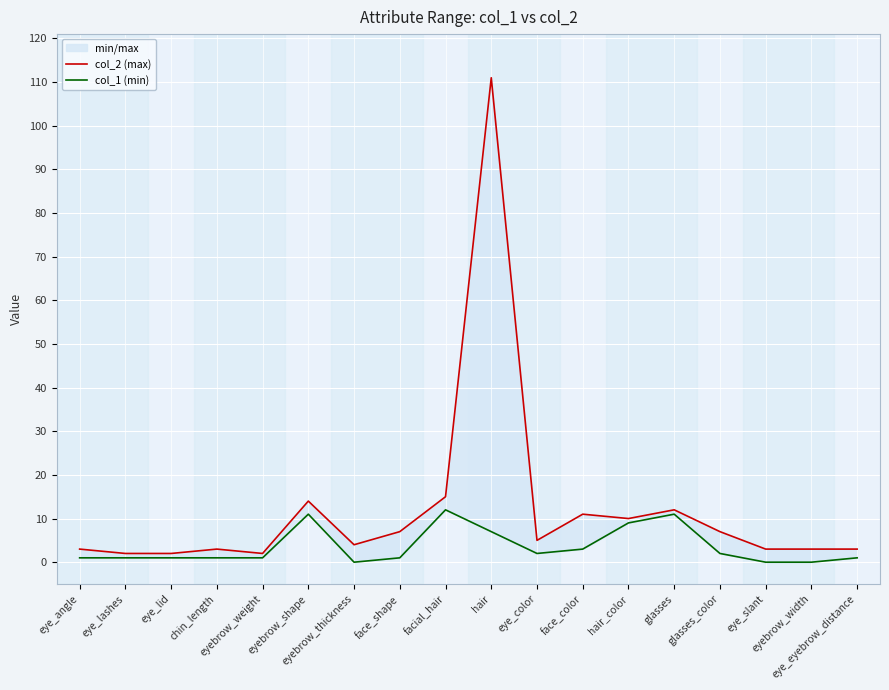

True or false: col_2 (max) and col_1 (min) intersect in this chart.

False